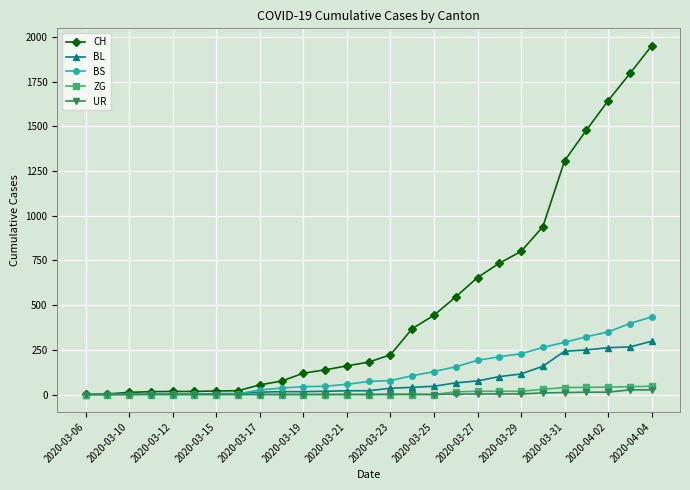

What is the maximum value for ZG?

46